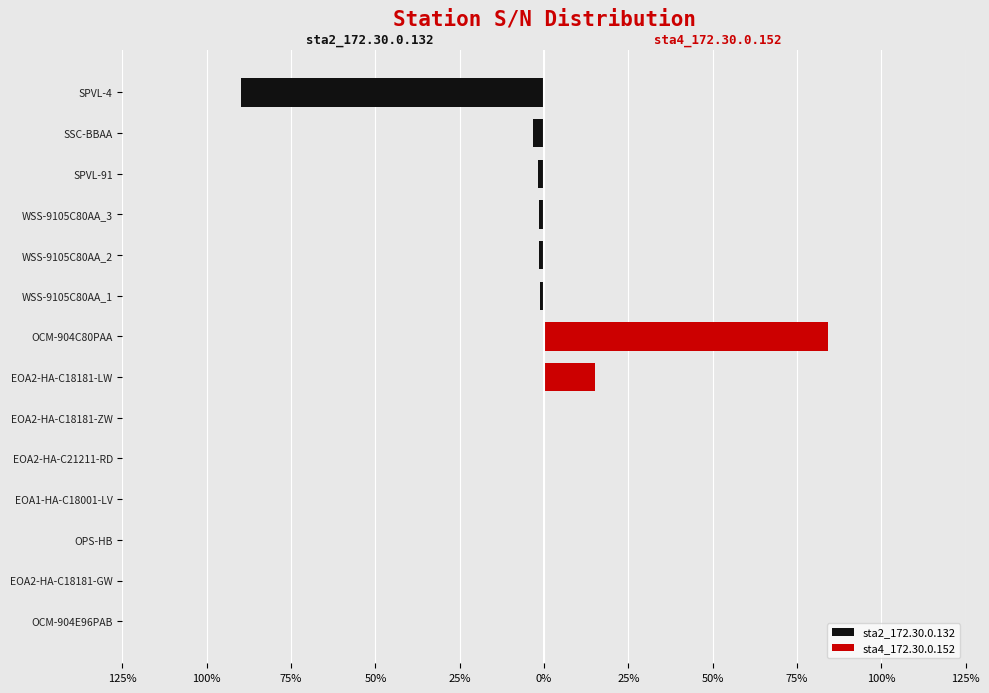

Is the value of sta2_172.30.0.132 at SPVL-91 greater than the value of sta4_172.30.0.152 at OPS-HB?

No